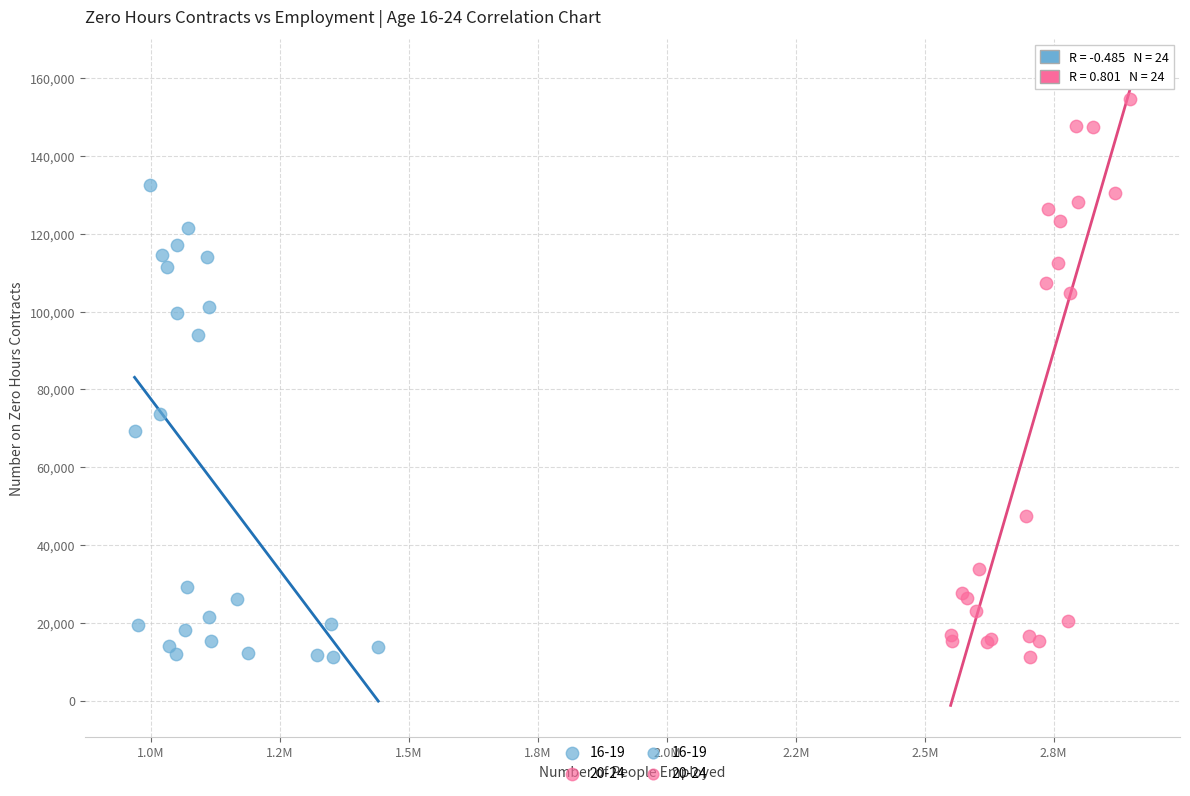

Which series has the largest Y range (max minus min)?

20-24